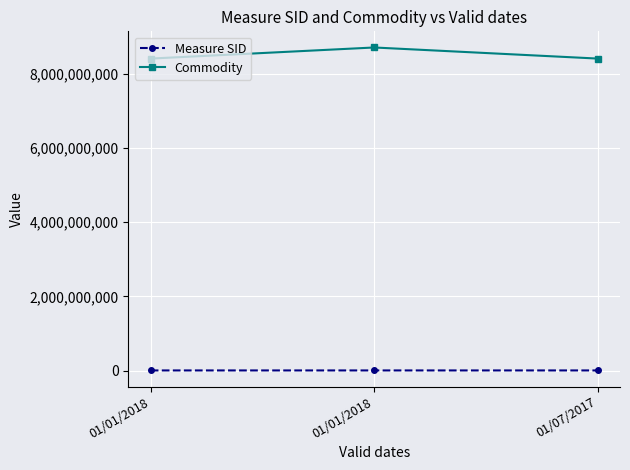

What is the greatest value displayed?

8714109060